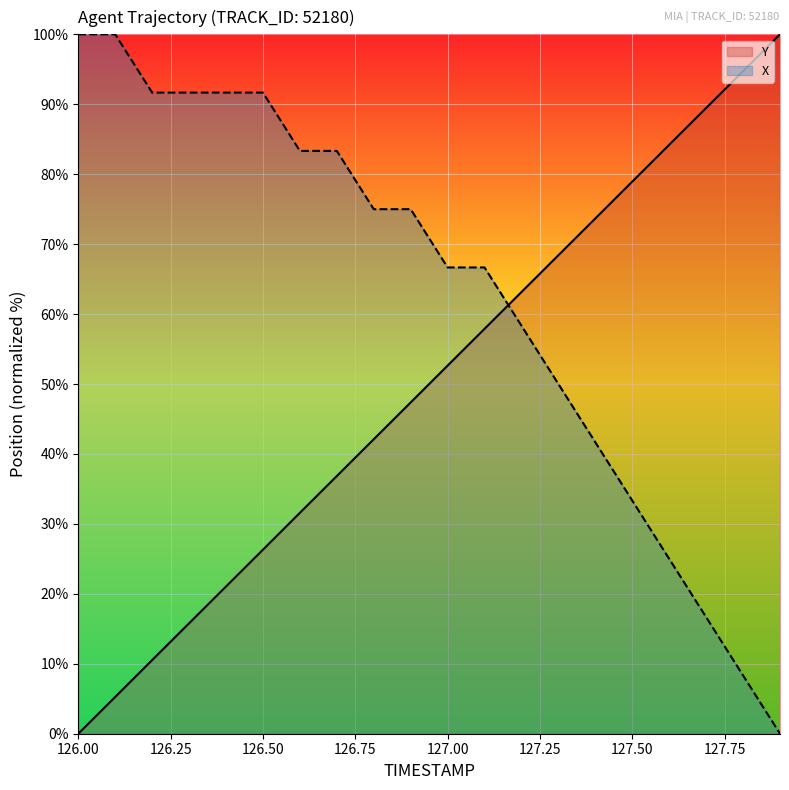

True or false: X and Y intersect in this chart.

True